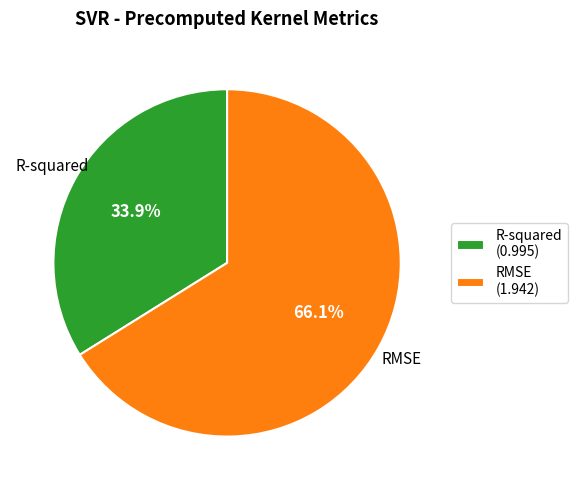

Do R-squared and RMSE together represent more than half of the pie?

Yes